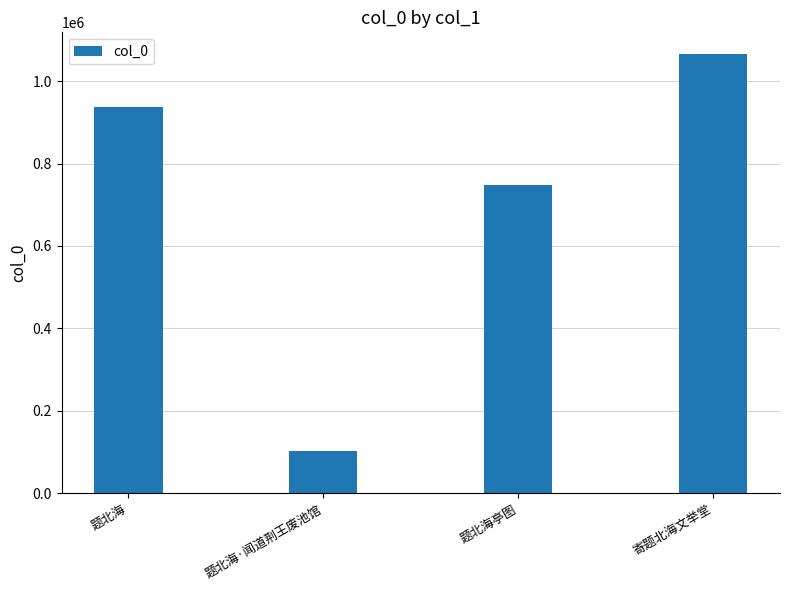

What value does the data have at 题北海·闻道荆王废池馆, to the nearest 50?

101900